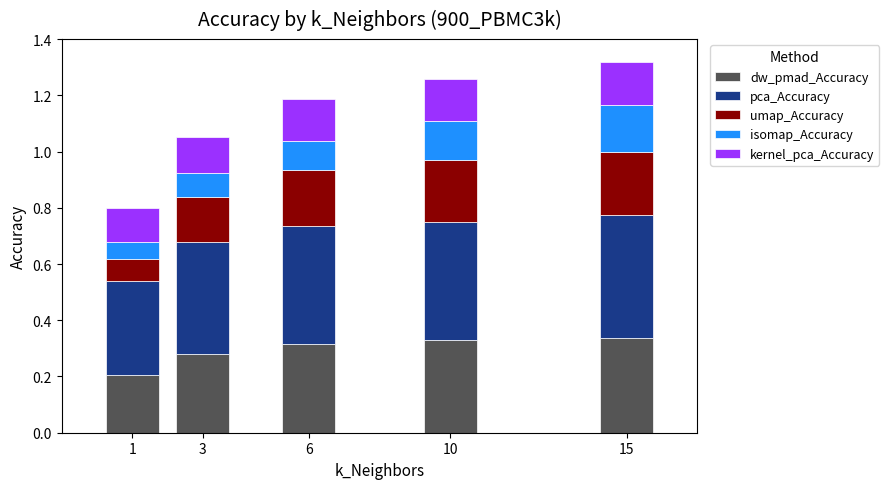

What is the total value across all series at 15?

1.3